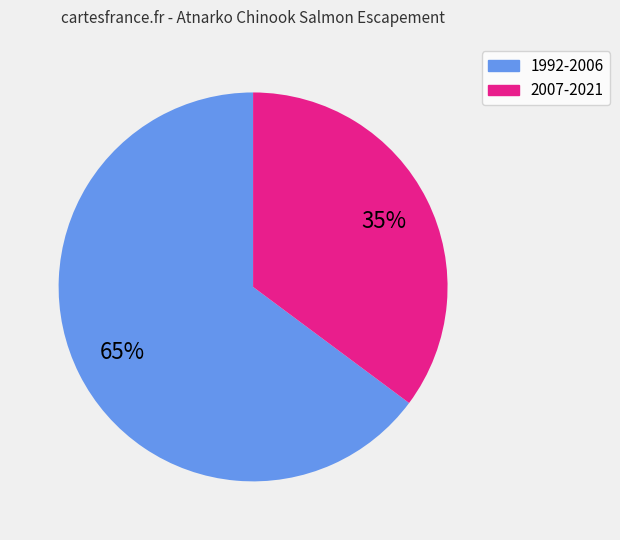

What is the largest slice in the pie chart?

1992-2006